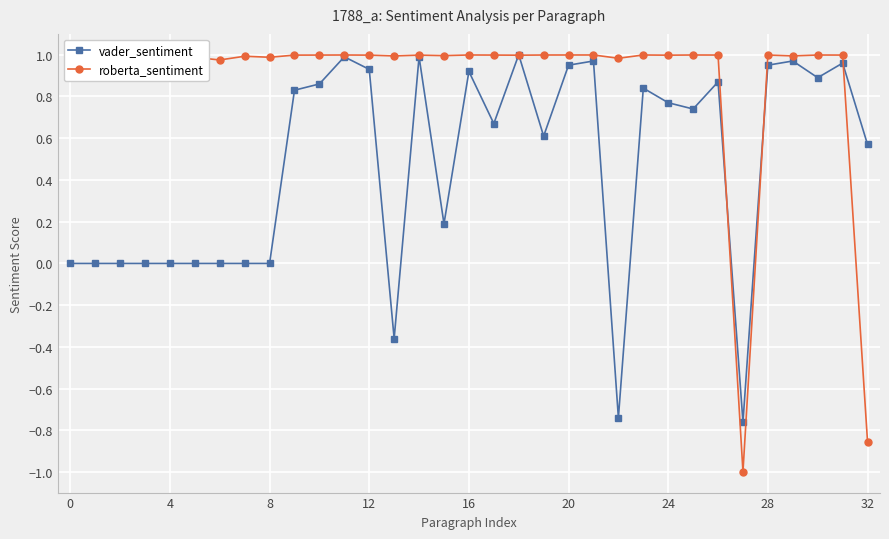

What is the minimum value shown in the chart?

-1.0